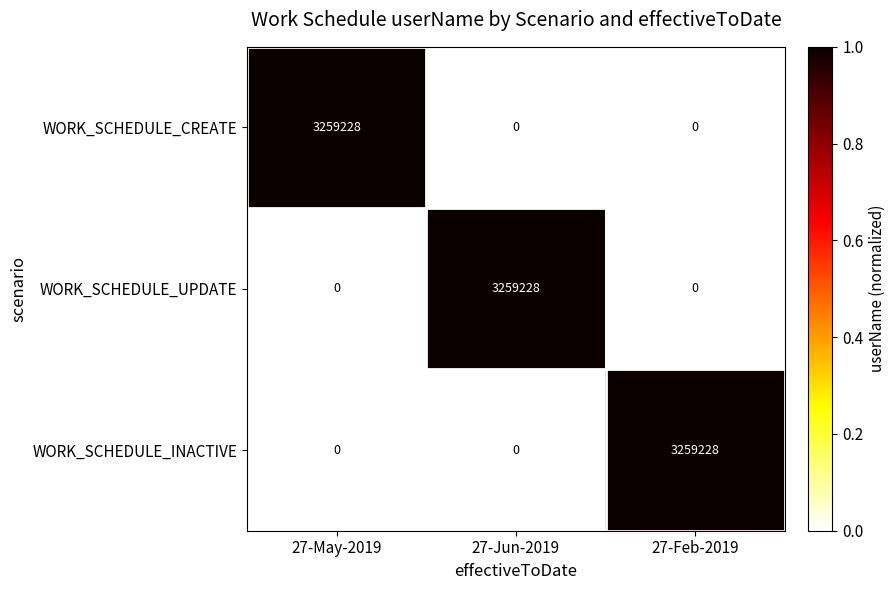

Which category has the highest value in the WORK_SCHEDULE_CREATE series?

27-May-2019